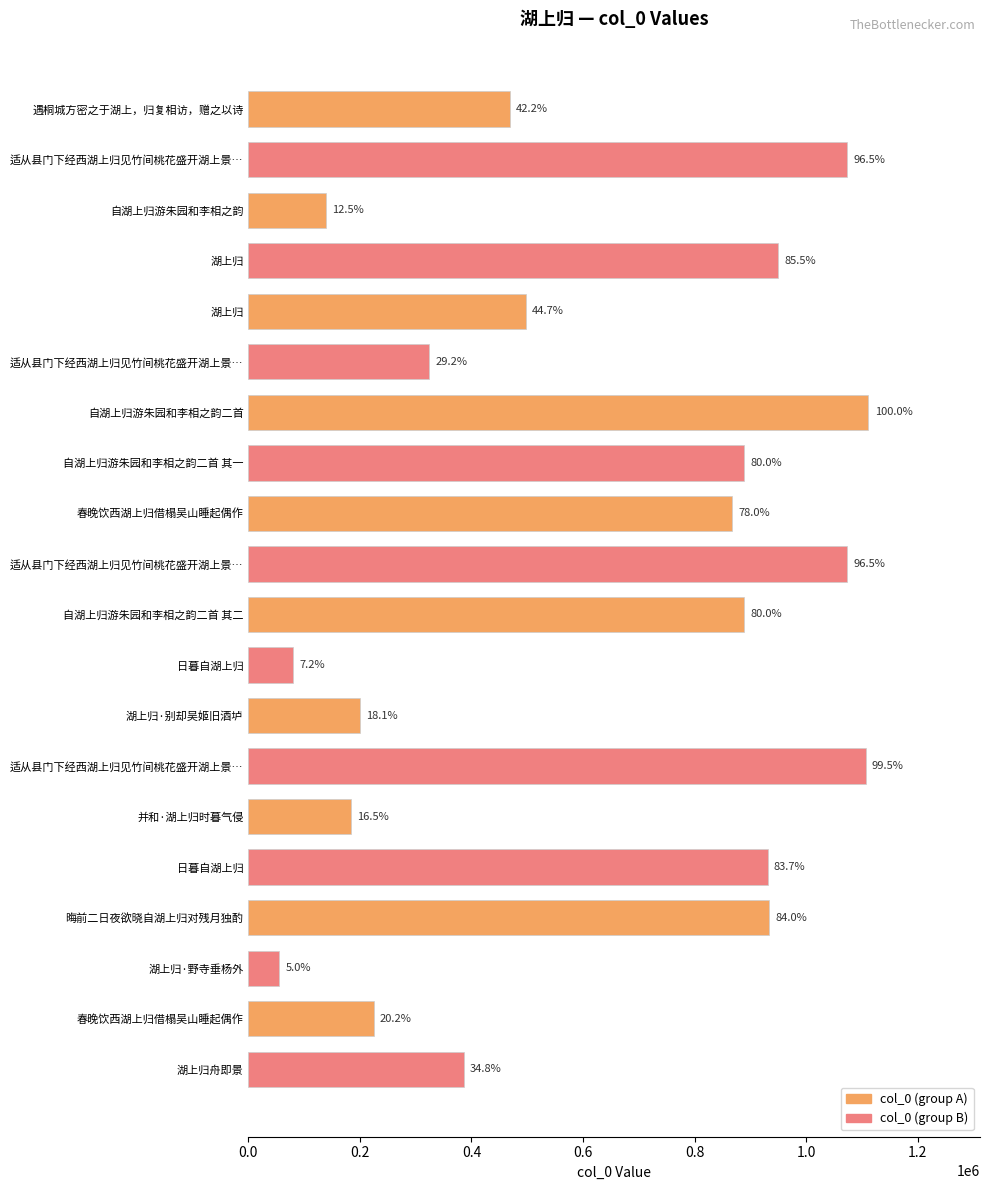

Reading left to right, what are all the values shown in this chart?

col_0 (group A): 468743	139351	497139	1111693	867367	889028	200706	183983	934027	224710
col_0 (group B): 1073027	950094	324395	889029	1073026	79943	1106652	930969	55209	386526